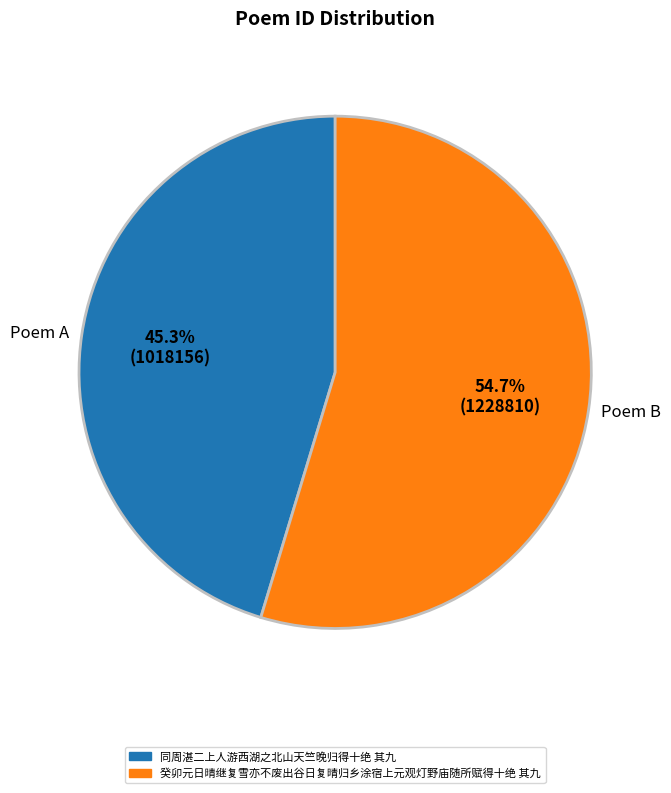

Is there a majority slice in this chart?

Yes